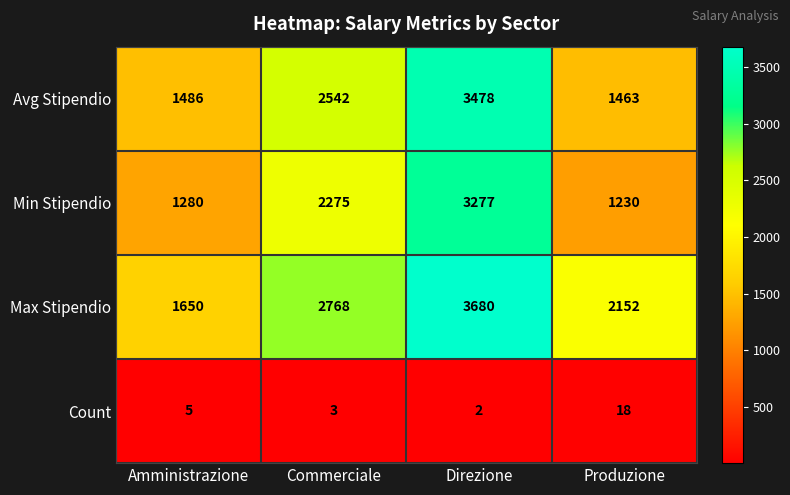

What is the sum of all Max Stipendio values?

10250